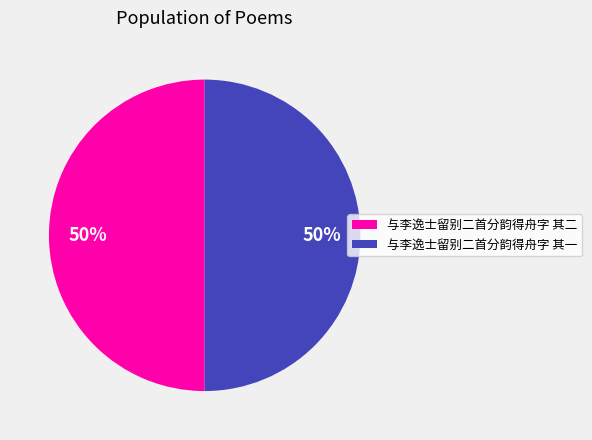

Approximately how many times larger is the value at 与李逸士留别二首分韵得舟字 其二 compared to 与李逸士留别二首分韵得舟字 其一?

1.0